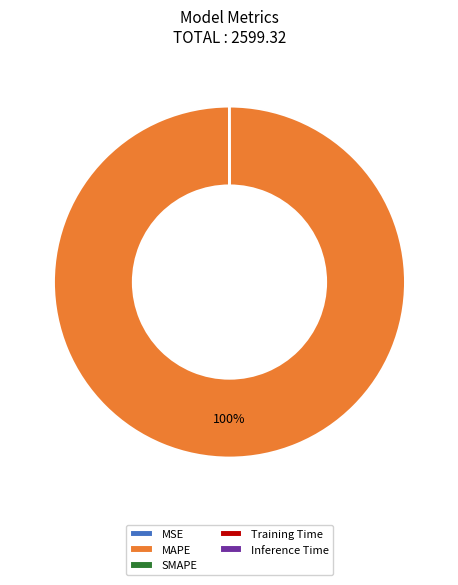

To the nearest percent, what is the average slice percentage?

20%